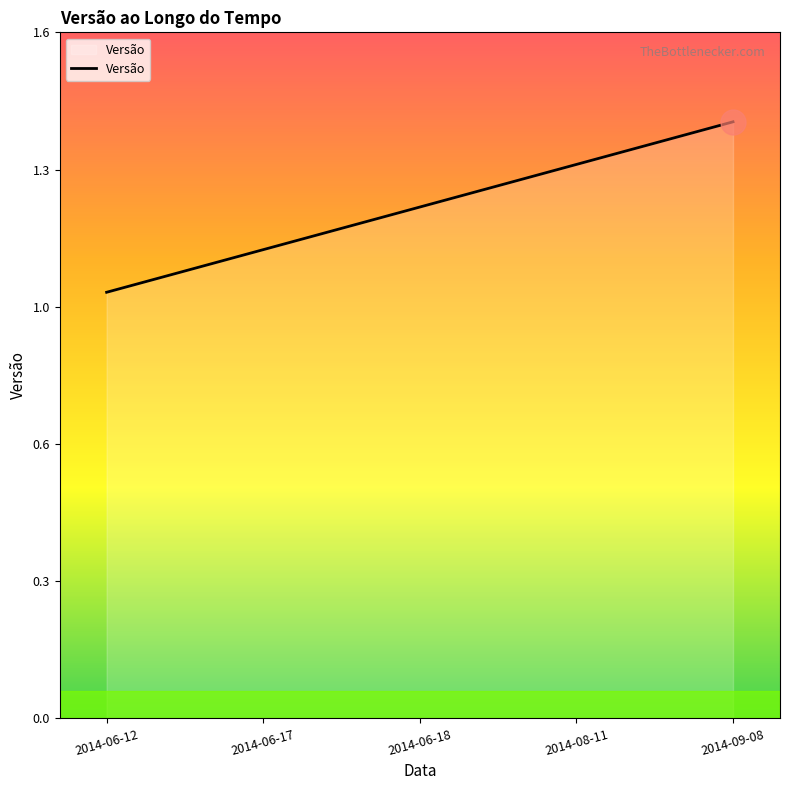

Does the chart have visible grid lines?

No